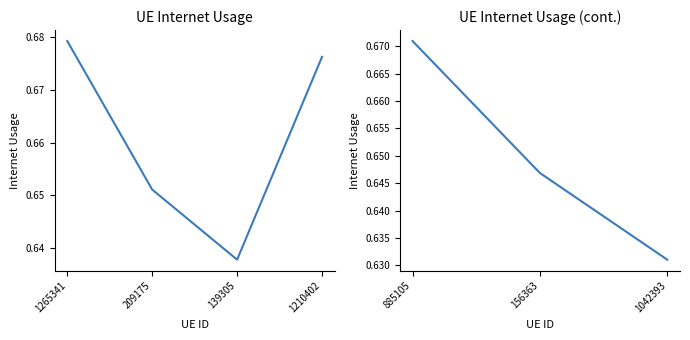

Is it true that the value at 885105 is 1.2?

False